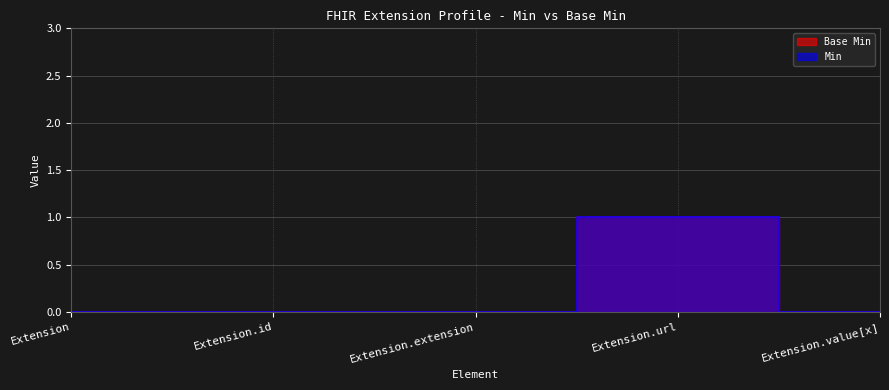

What is the difference between the maximum and minimum values in the Min series?

1